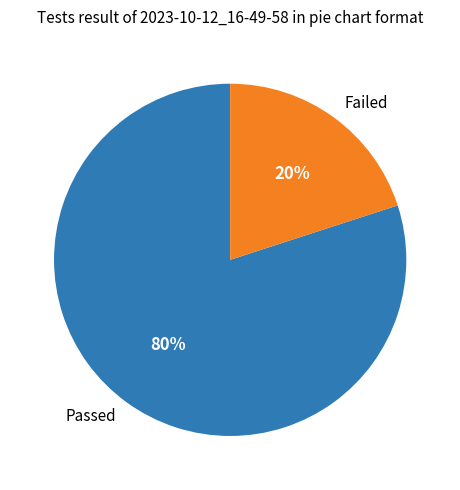

To the nearest percent, what portion does Passed represent?

80%